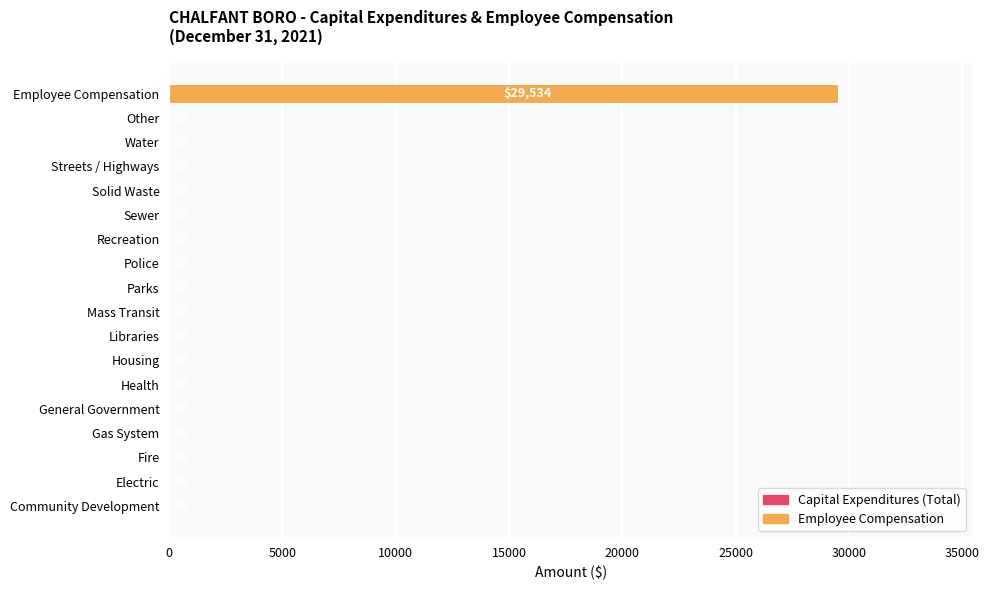

What is the average value?

1641